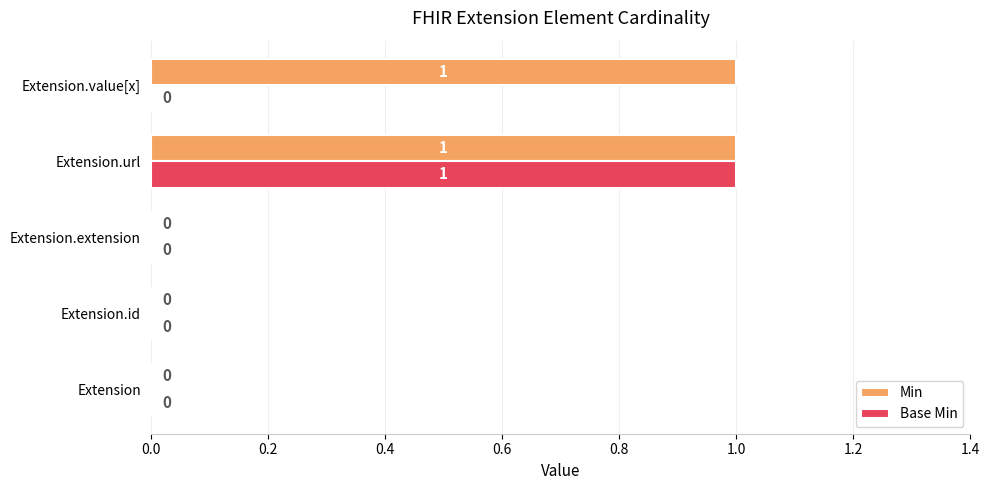

Between Extension.url and Extension.value[x], which series saw the biggest shift?

Base Min